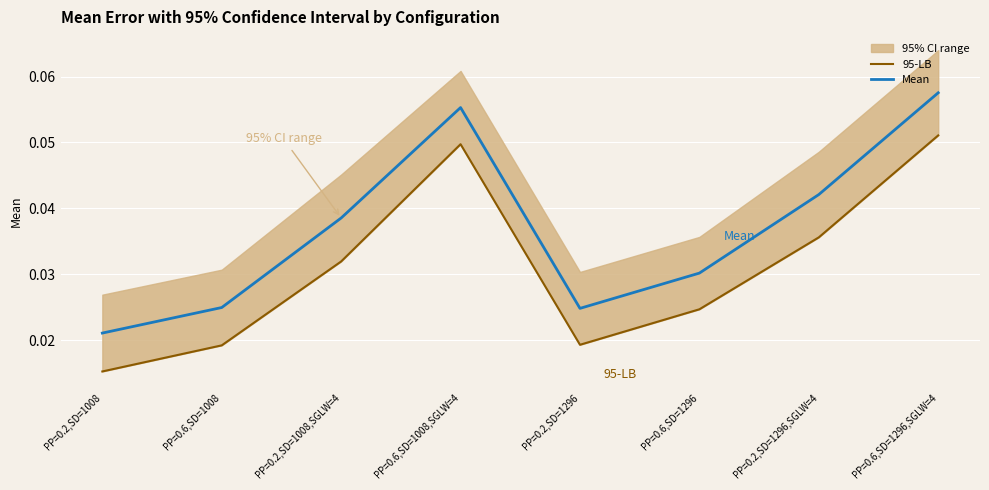

The 95-LB series shows 0.0 at PP=0.2,SD=1008,SGLW=4. True or false?

True